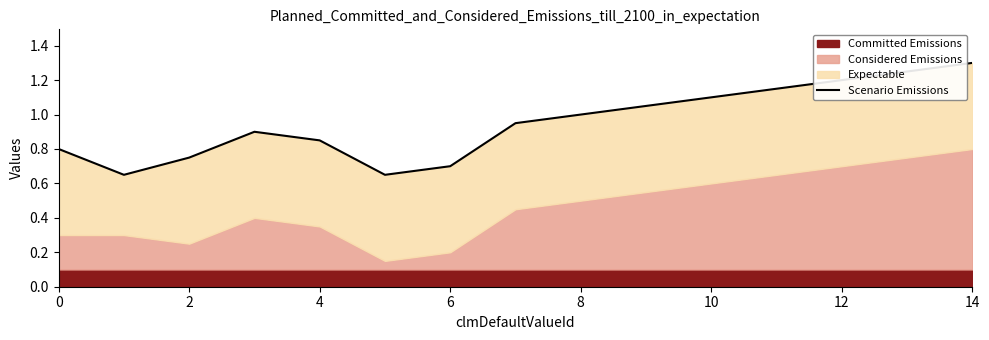

What is the maximum value shown in the chart?

1.3